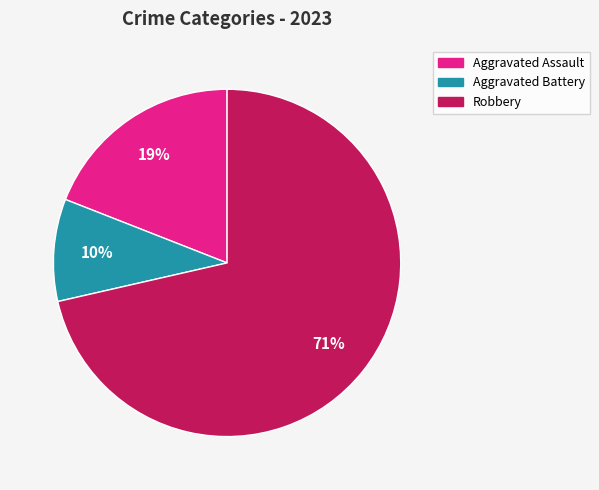

Does any single category account for the majority?

Yes